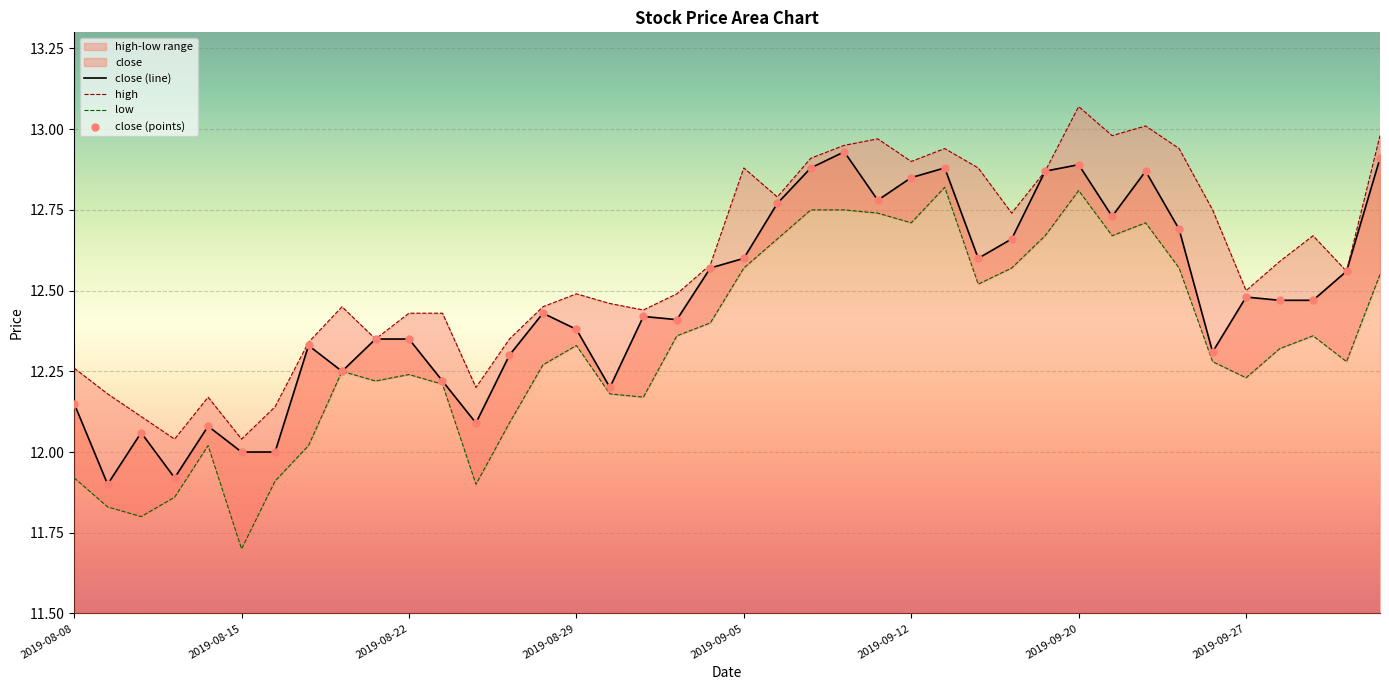

True or false: close (line) has a value of 12.6 at 2019-09-05.

True